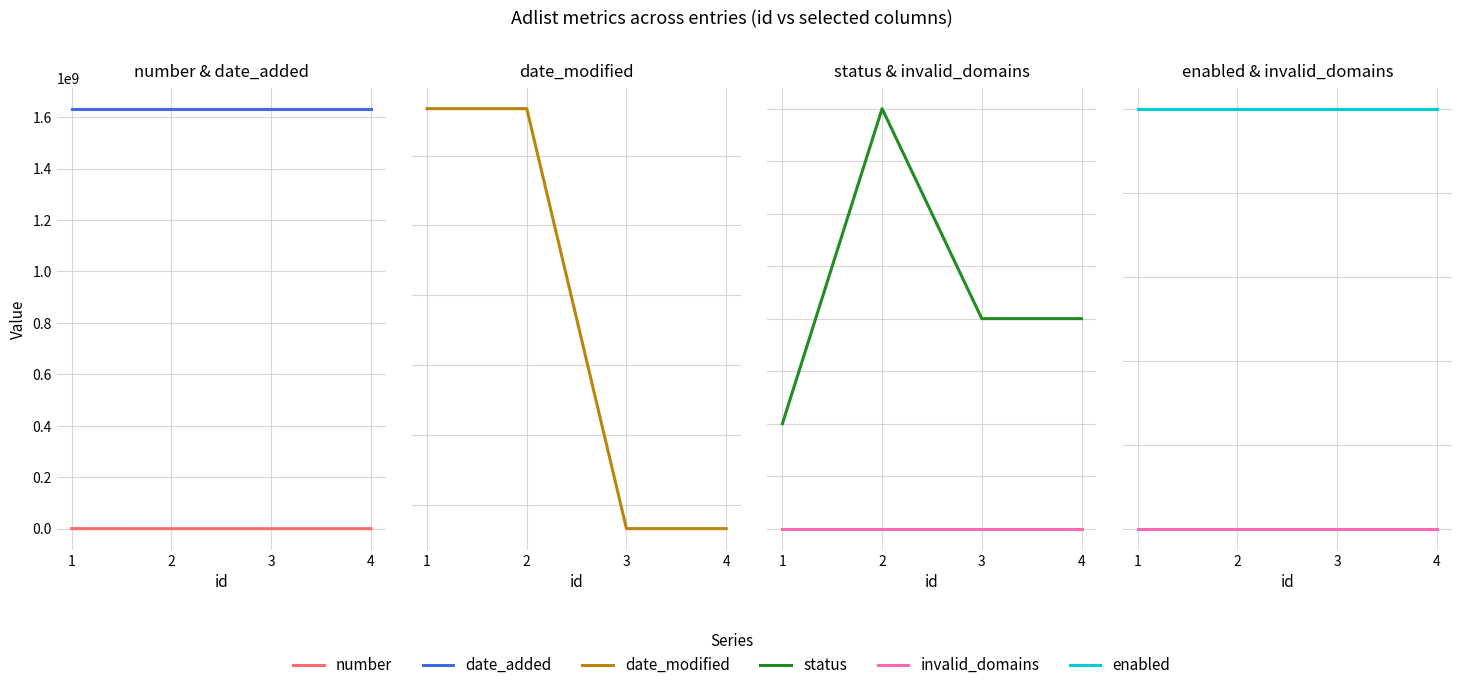

True or false: number has more than 0 points higher than both neighbors.

False